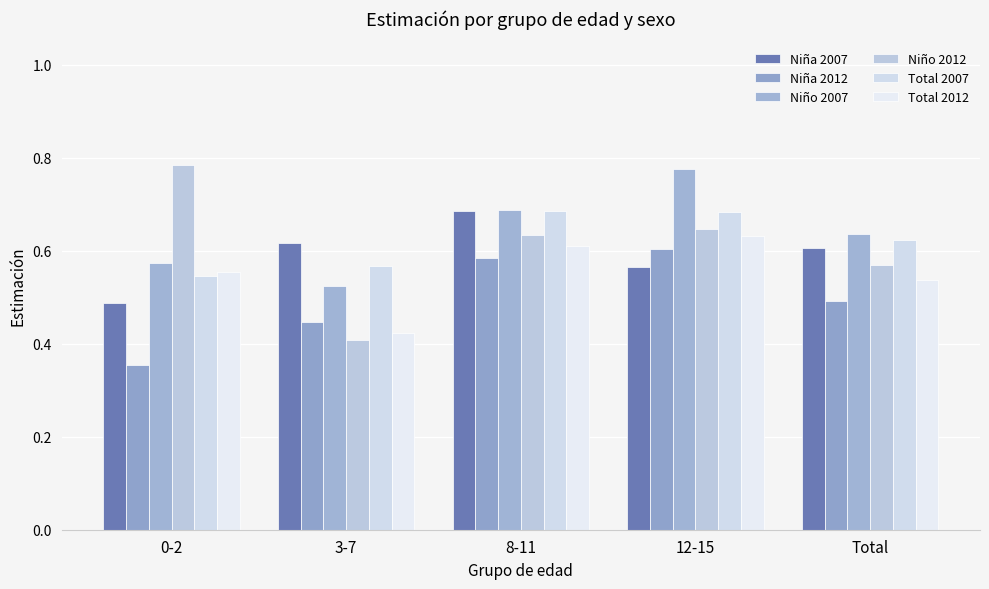

Between 3-7 and 8-11, which is larger?

8-11